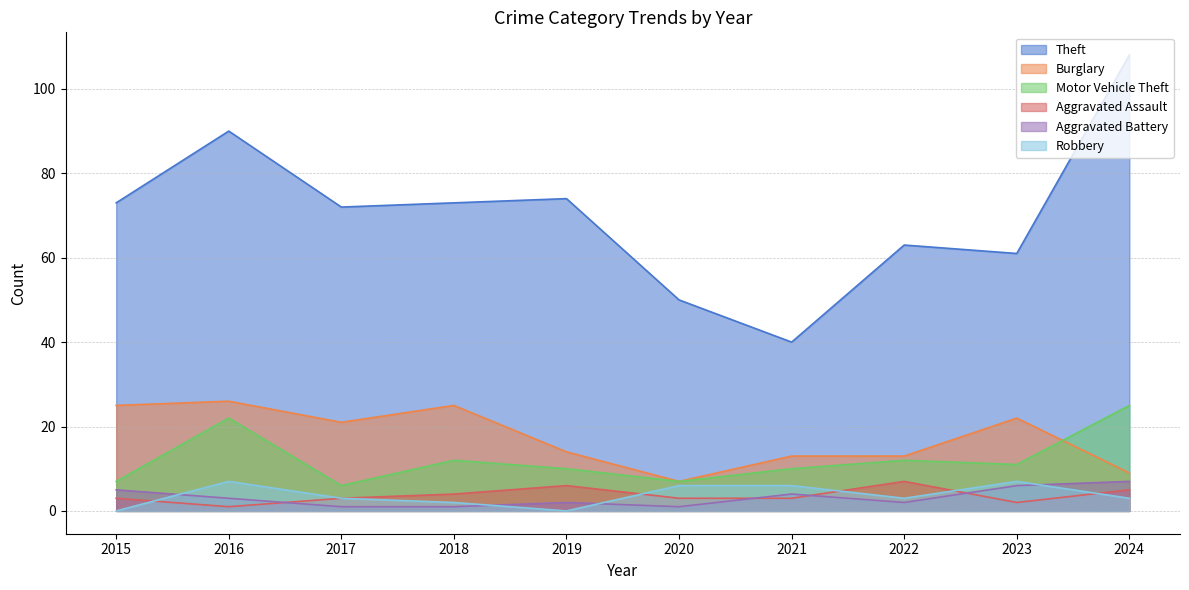

Which series has the widest spread of values?

Theft